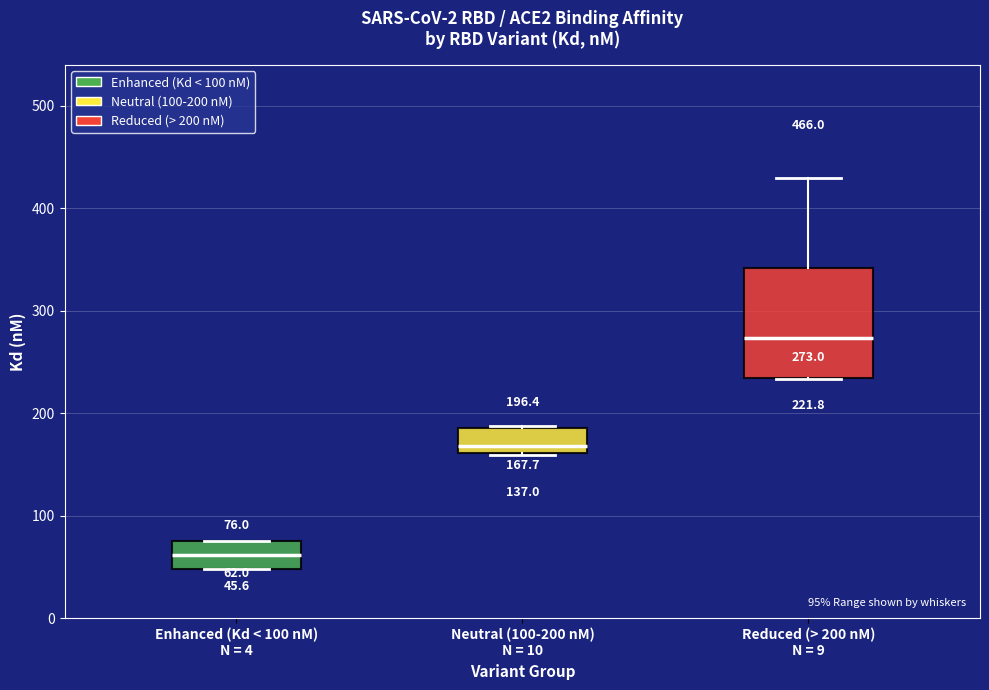

Which box is the tallest, from its lower edge to its upper edge?

Reduced (> 200 nM) N = 9